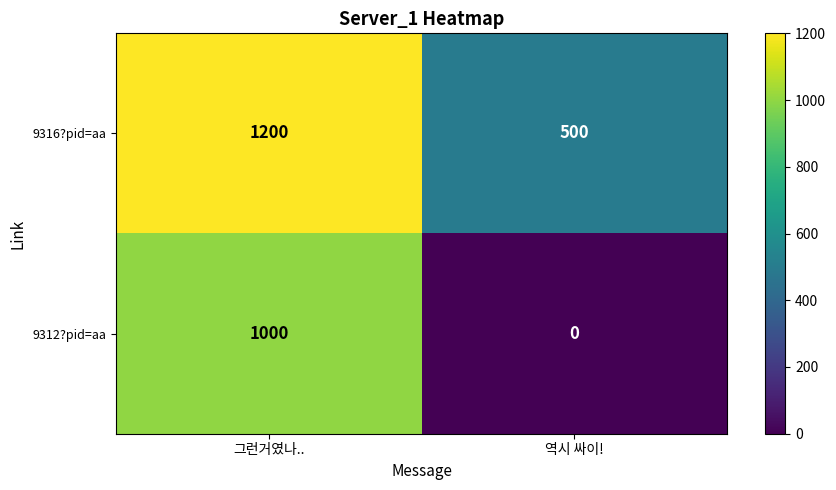

What value does the 9316?pid=aa series have at 역시 싸이!, to the nearest 100?

500